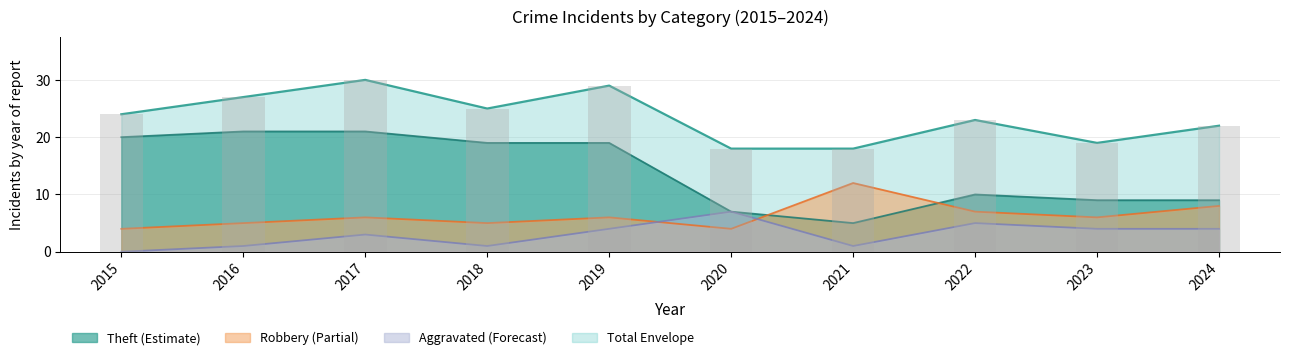

Which series has the widest spread of values?

Theft